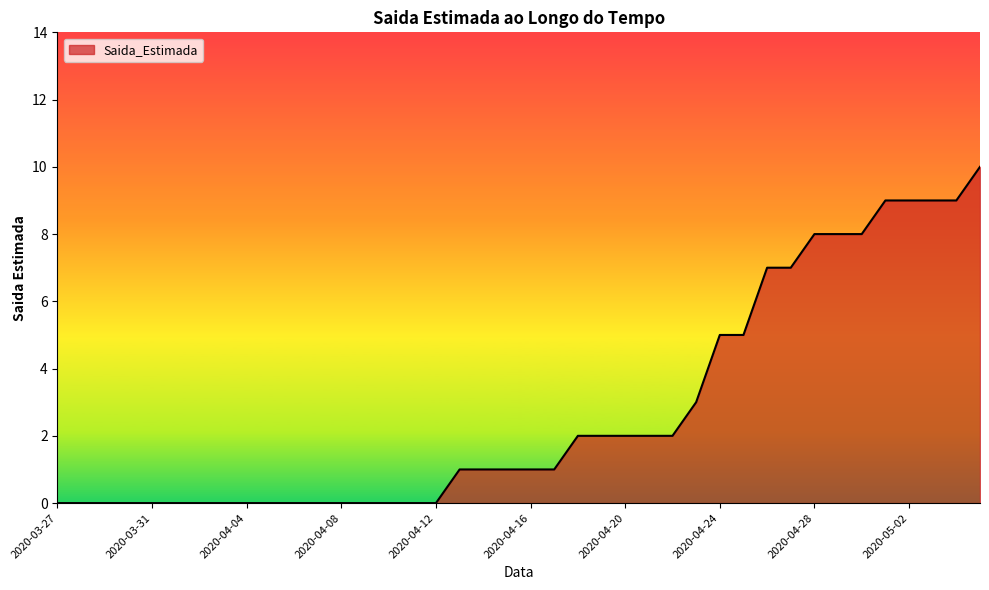

What is the difference between the maximum and minimum values?

10